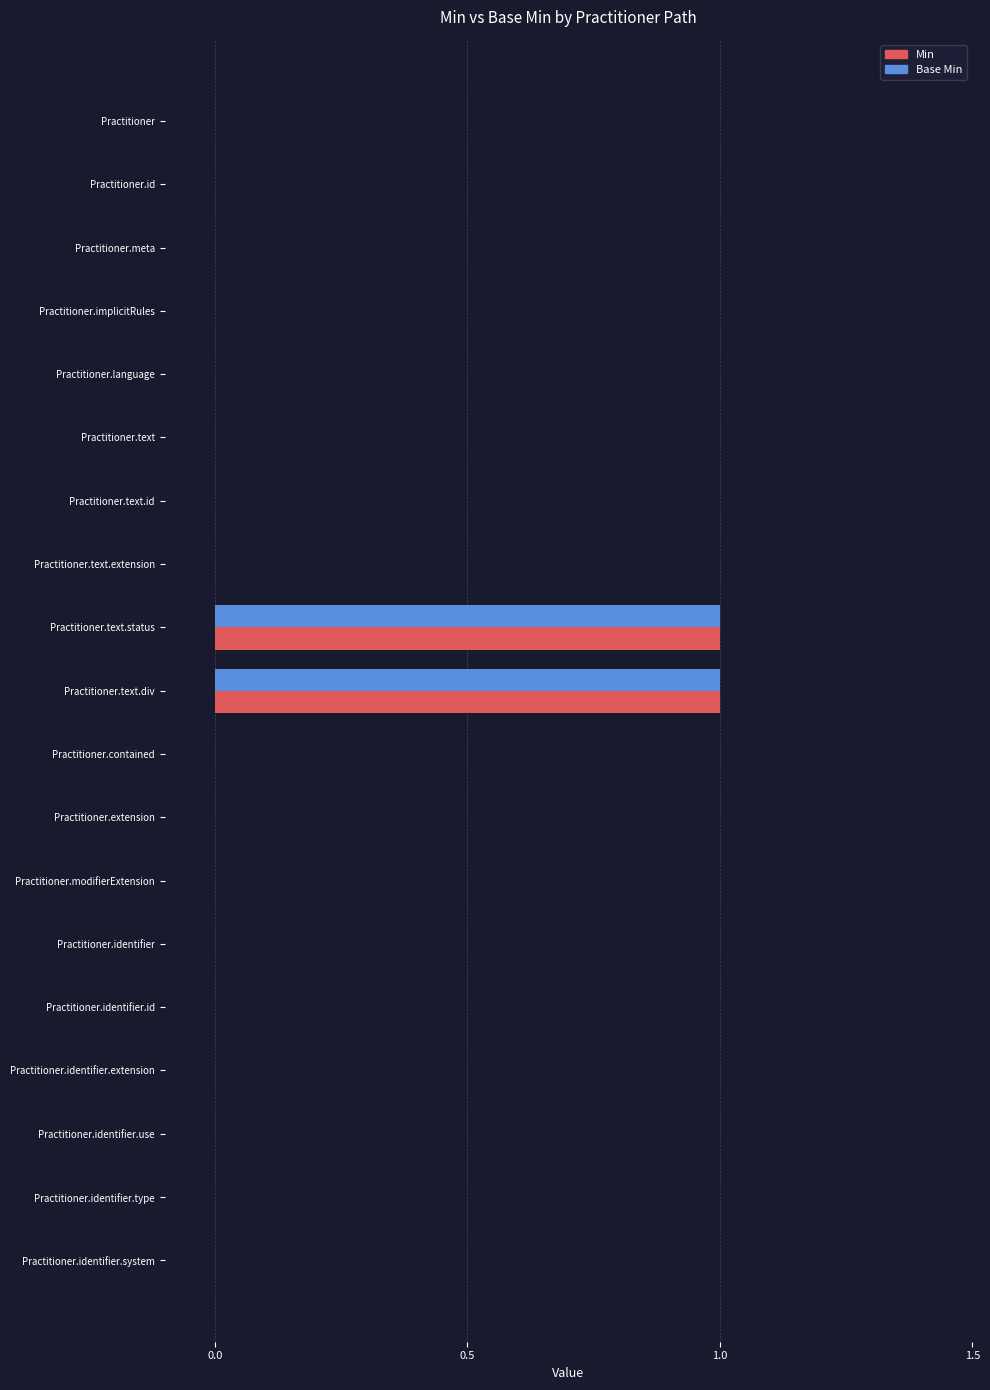

The value of Base Min at Practitioner.identifier.system is 0. True or false?

True